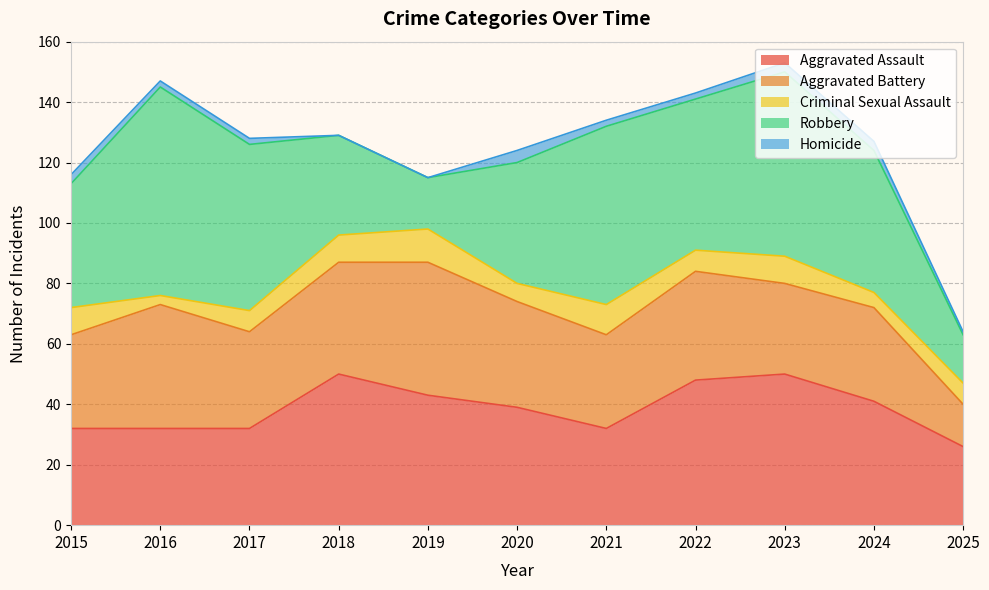

Count the number of categories in the chart.

11